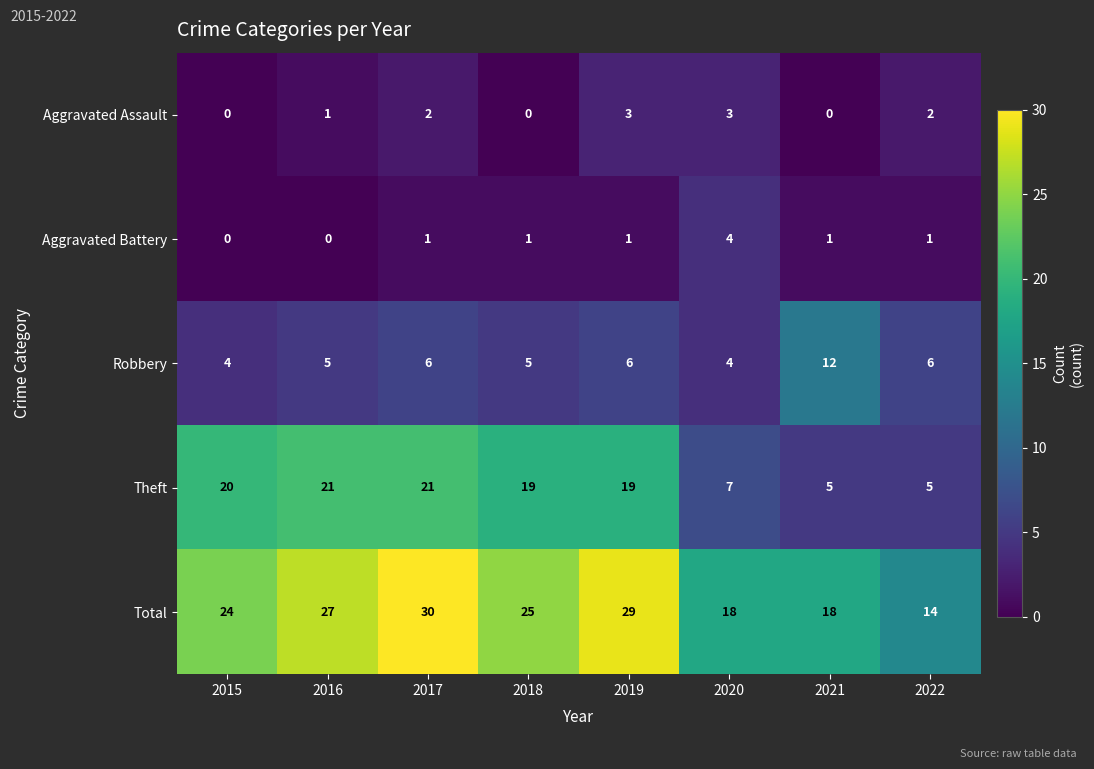

What is the approximate value of Aggravated Assault at 2019?

3